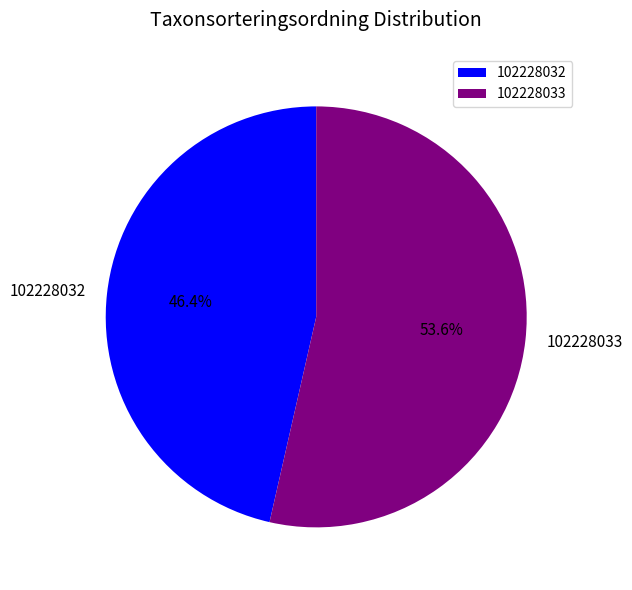

What is the smallest slice in the pie chart?

102228032